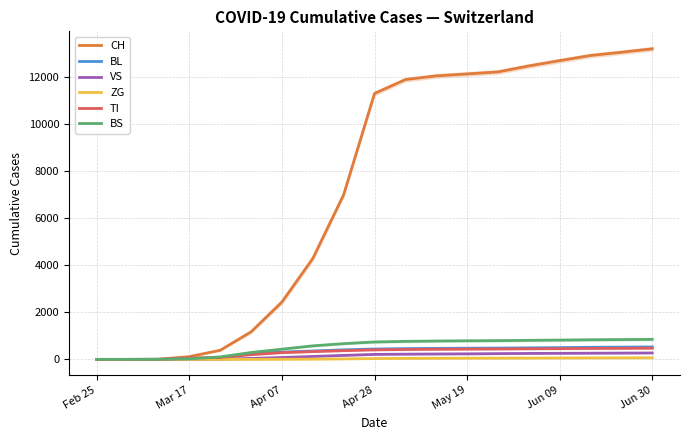

The value of BS at Jun 09 is 1412. True or false?

False